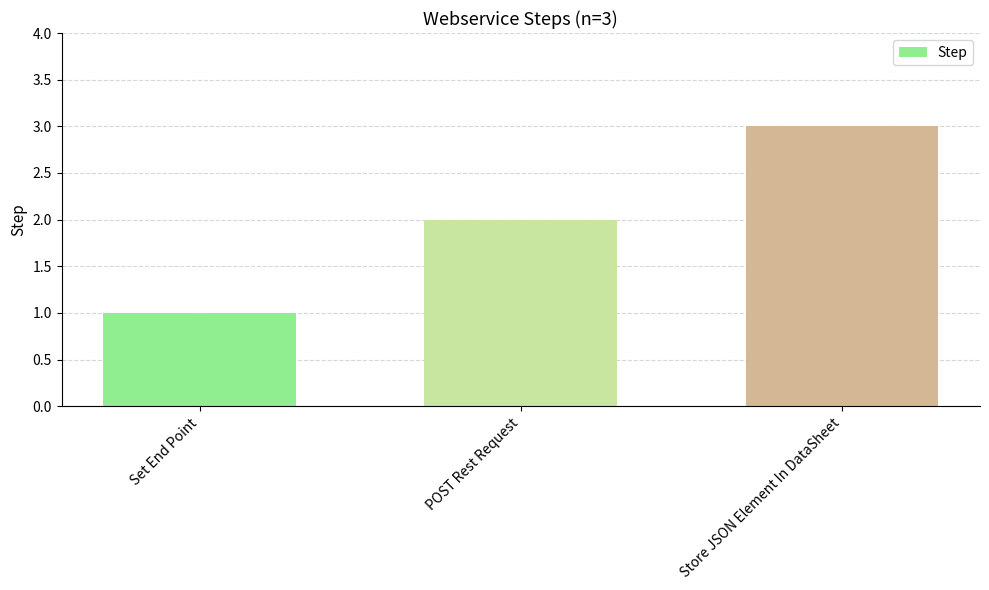

How many series are shown in this chart?

1